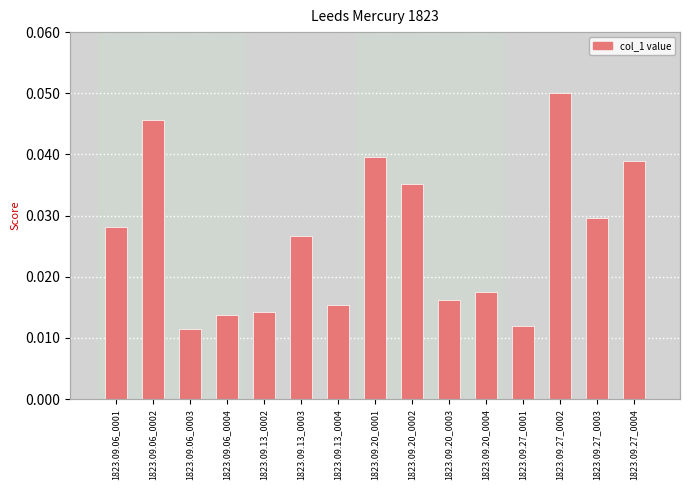

Where is the data nearest to the value 0?

1823.09.06_0003